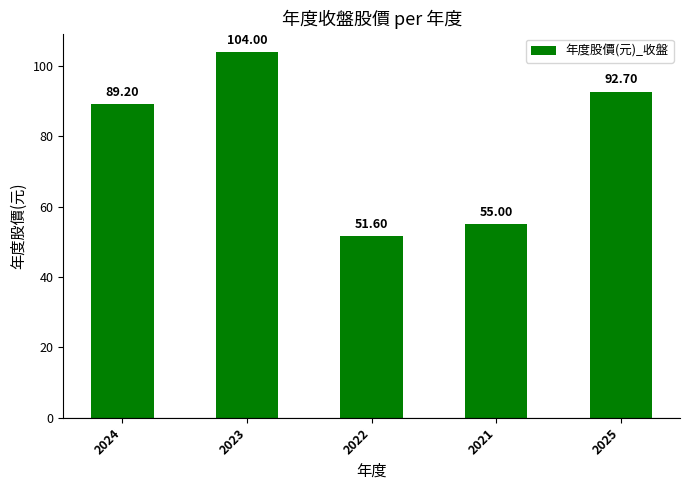

At which label does the data first exceed 89?

2024